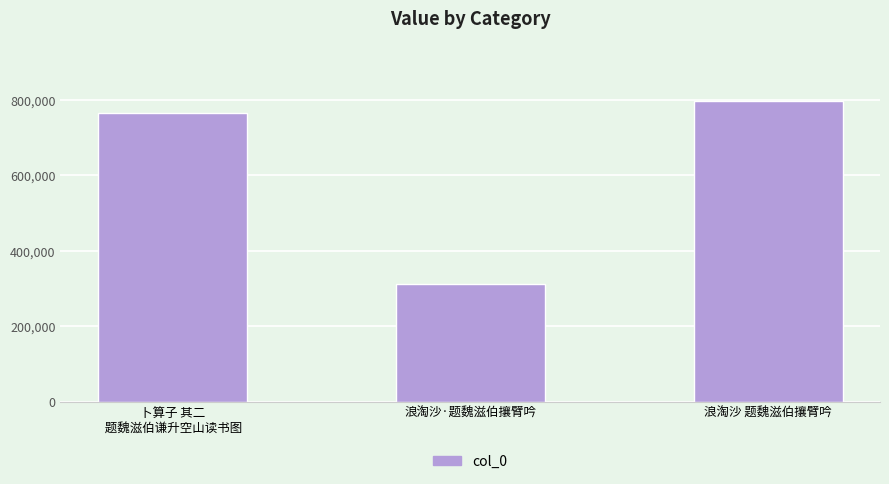

What is the difference between the values at 卜算子 其二
 题魏滋伯谦升空山读书图 and 浪淘沙 题魏滋伯攘臂吟?

30788